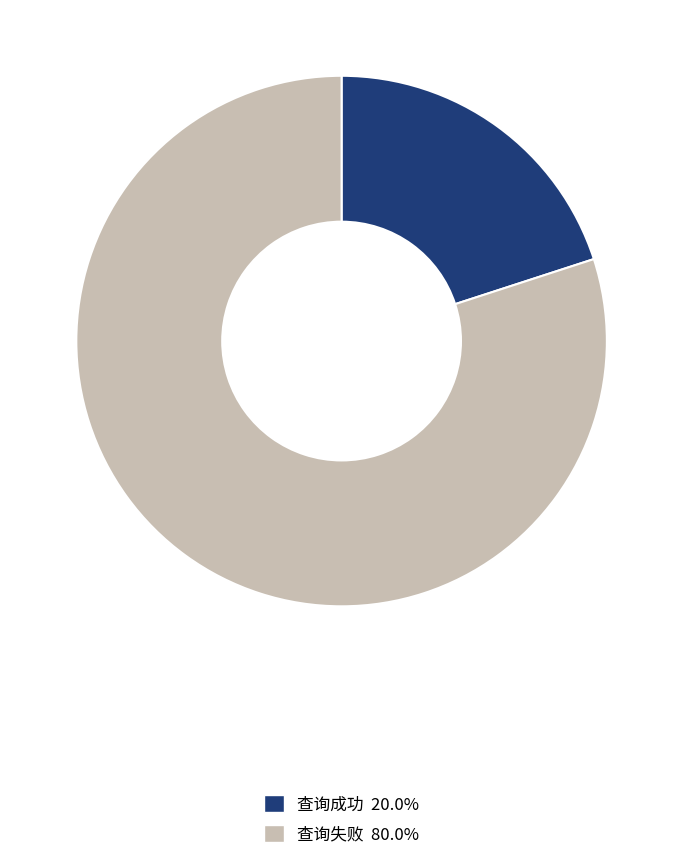

Do 查询失败 and 查询成功 together represent more than half of the pie?

Yes